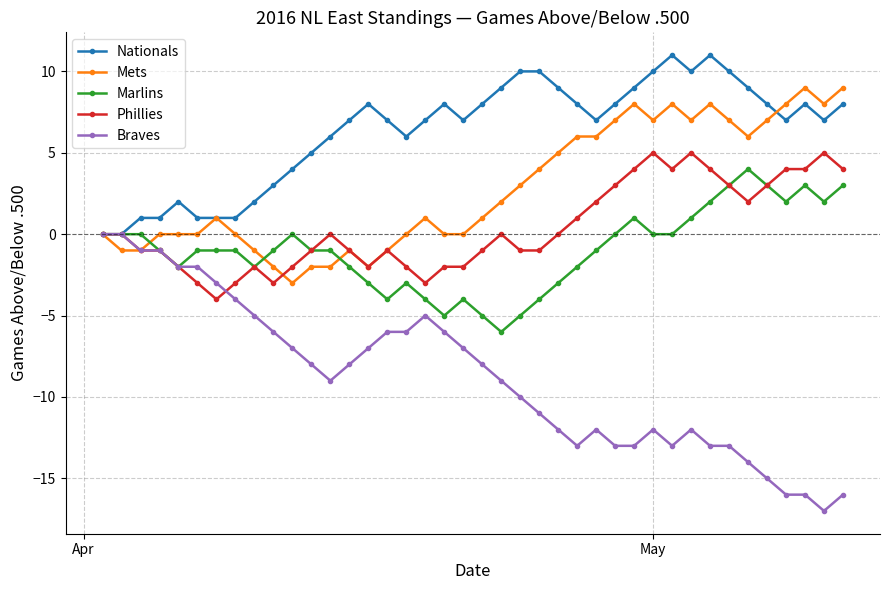

Which series has the widest spread of values?

Braves